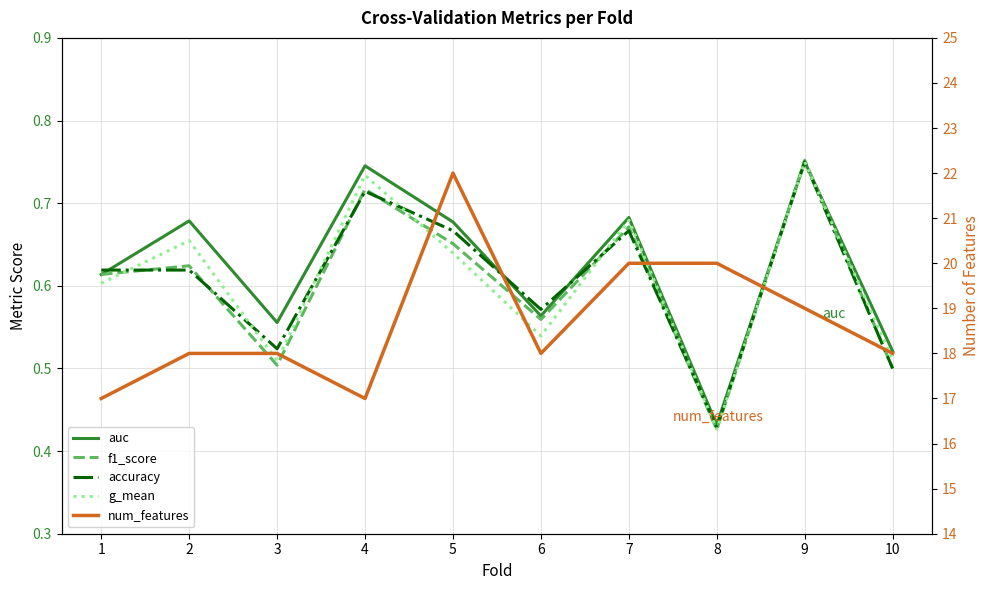

The value of accuracy at 1 is 0.8. True or false?

False